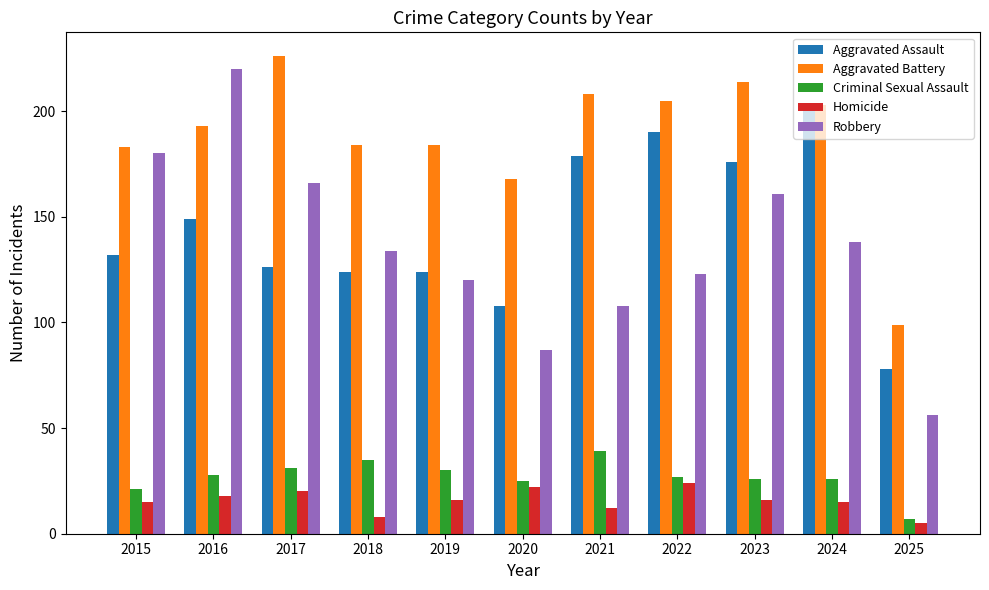

Where is Aggravated Battery nearest to the value 162?

2020